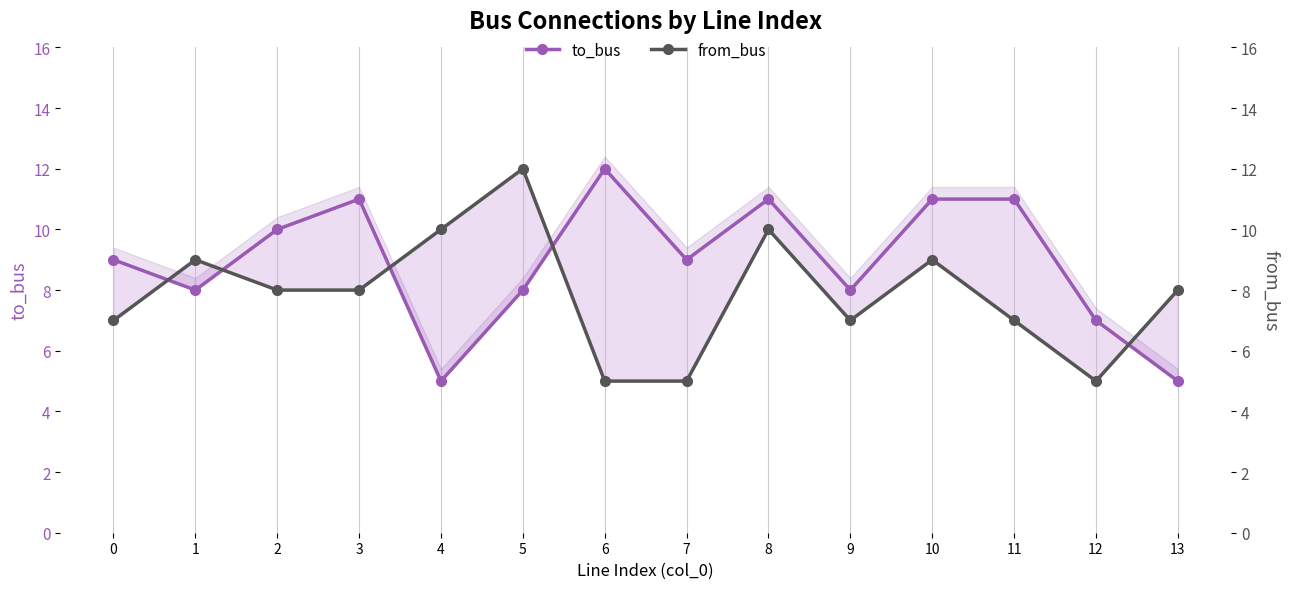

What is the approximate value of from_bus at 1?

9